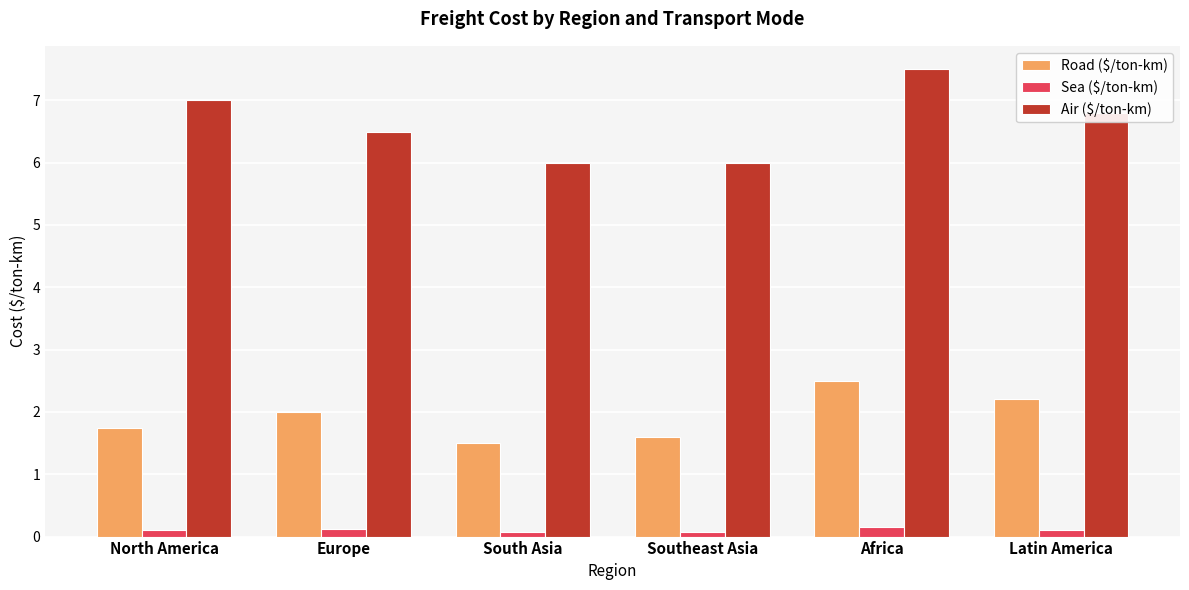

What is the highest value of the Road ($/ton-km) series?

2.5